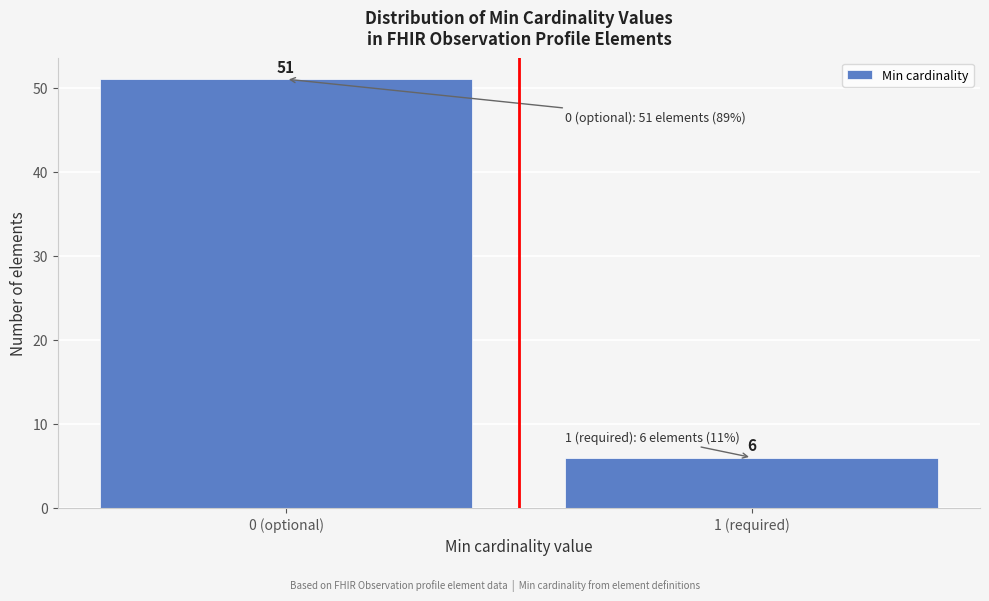

Reading left to right, extract all data points from this chart.

0 (optional)=51	1 (required)=6